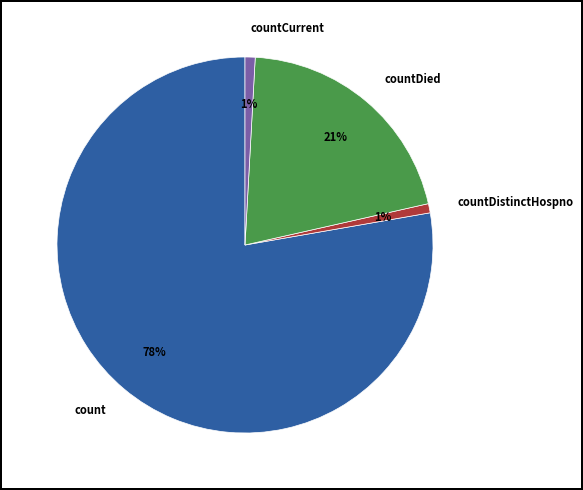

What percentage is the countDied slice, to the nearest percent?

21%